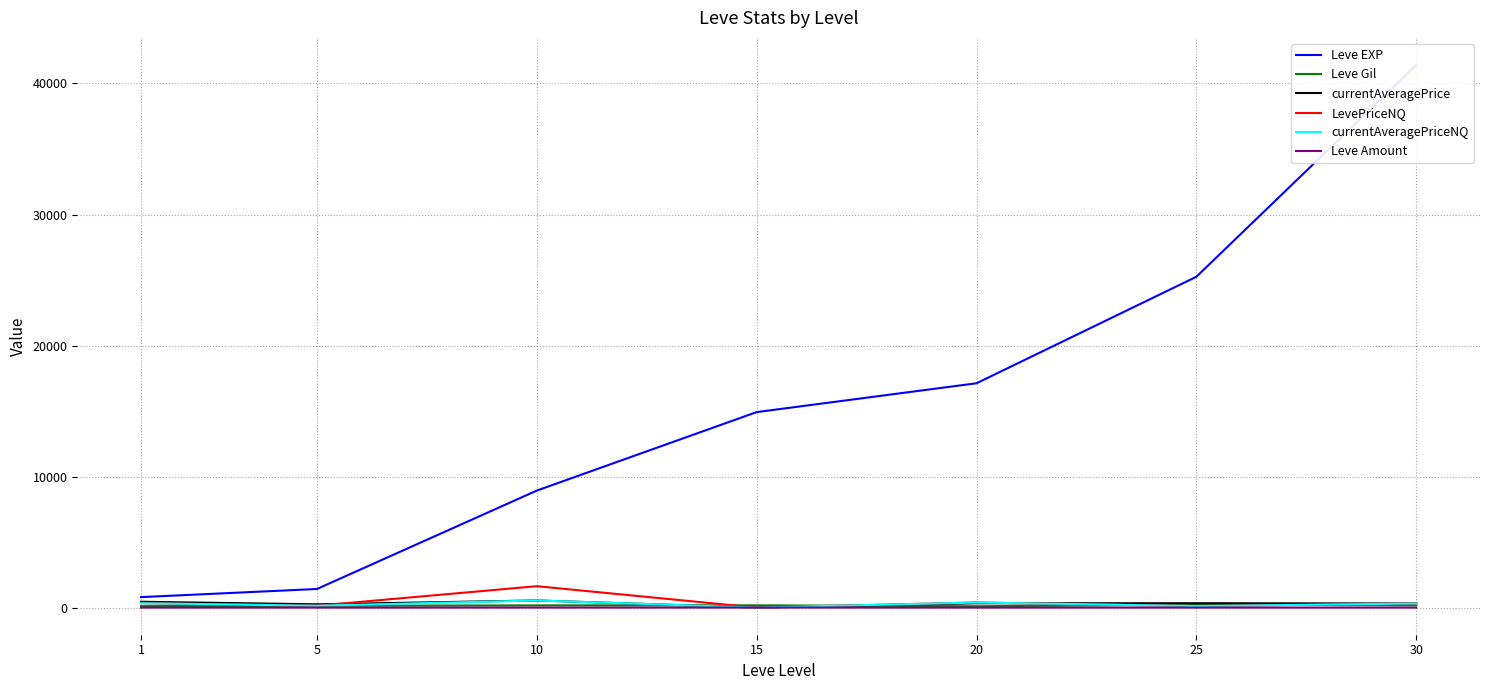

True or false: currentAveragePrice and LevePriceNQ intersect in this chart.

True